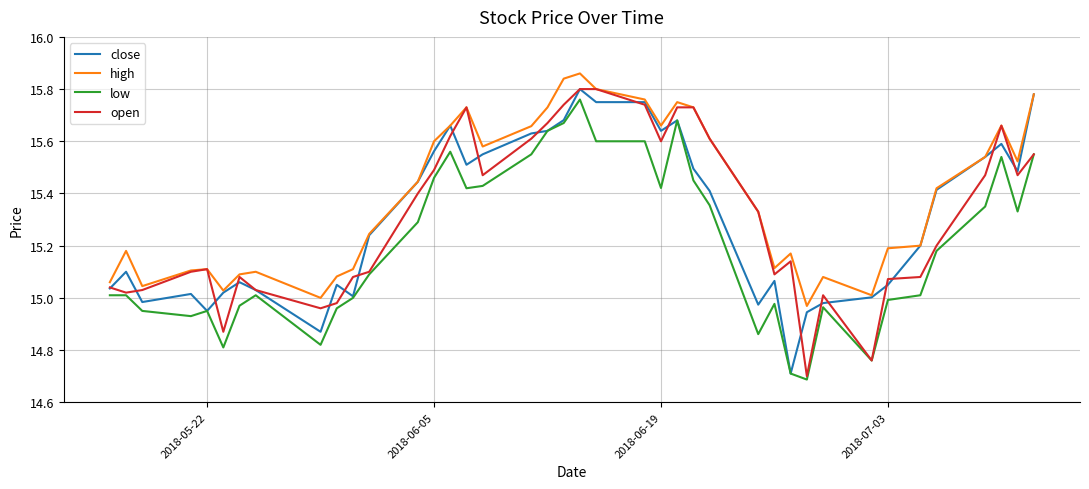

Which series has the largest total across all categories?

high